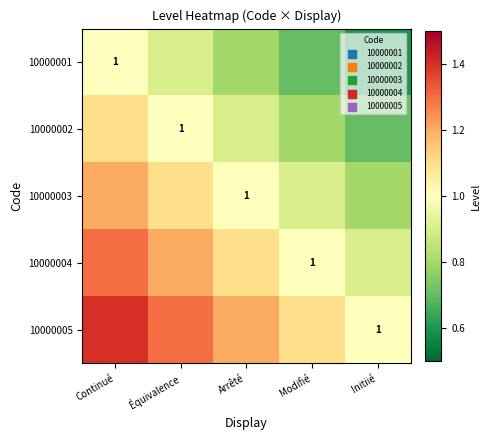

At how many categories does at least one series exceed 1?

4